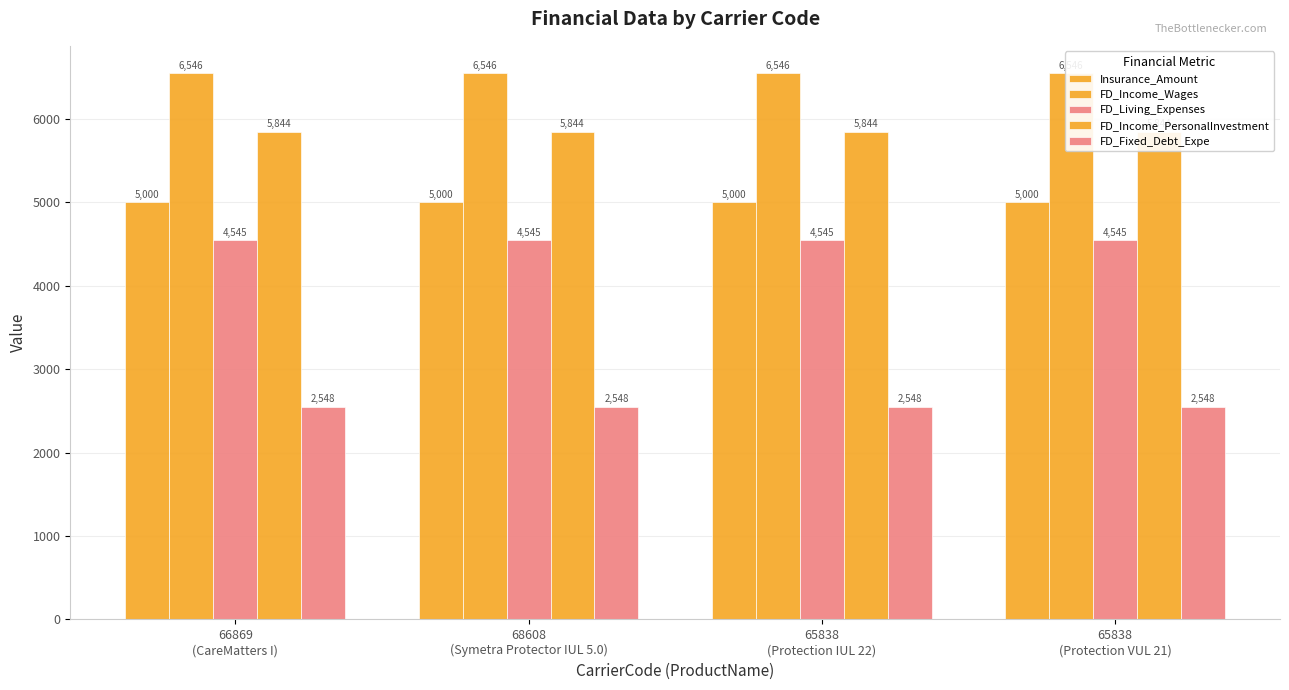

List the labels in order of FD_Fixed_Debt_Expe value, largest first.

66869
(CareMatters I), 68608
(Symetra Protector IUL 5.0), 65838
(Protection IUL 22), 65838
(Protection VUL 21)